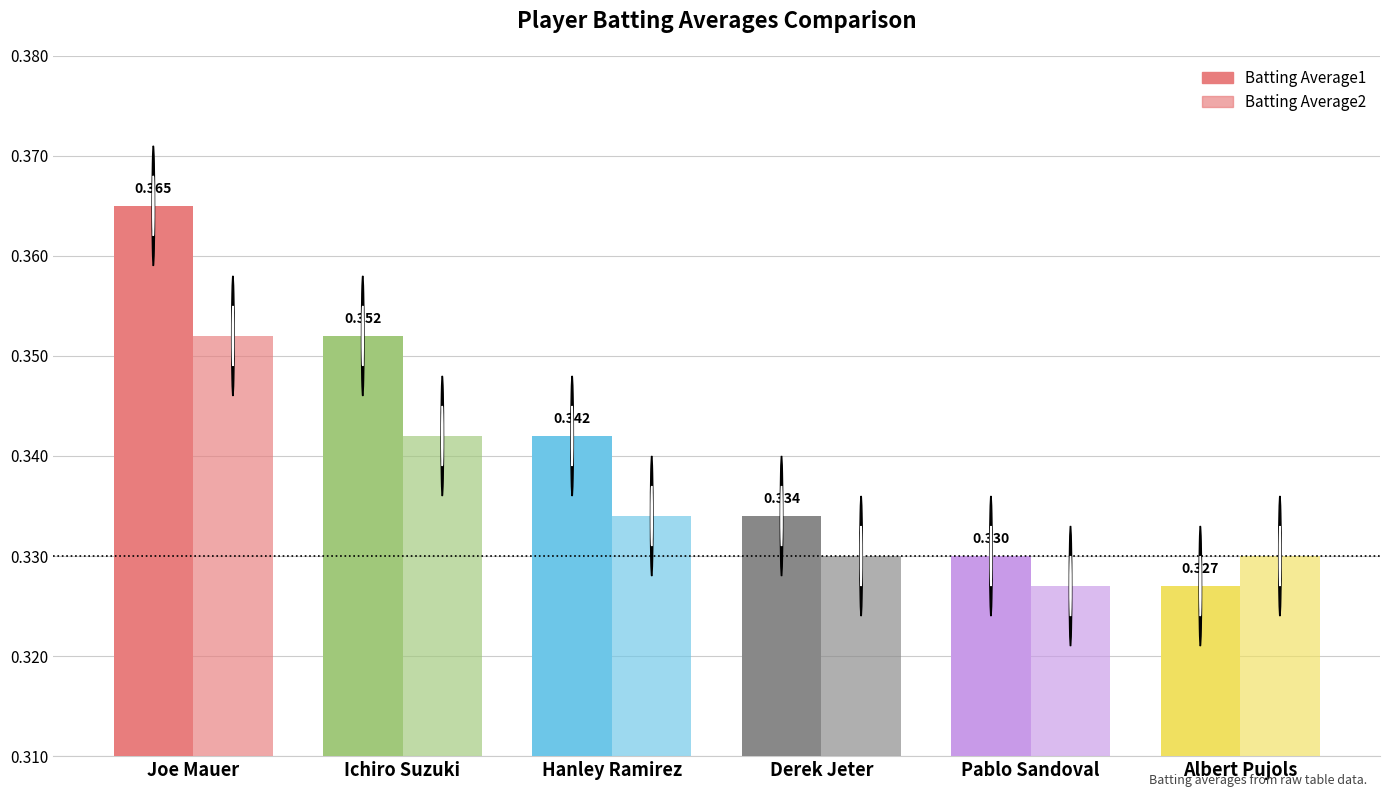

How many bars are there in total?

12